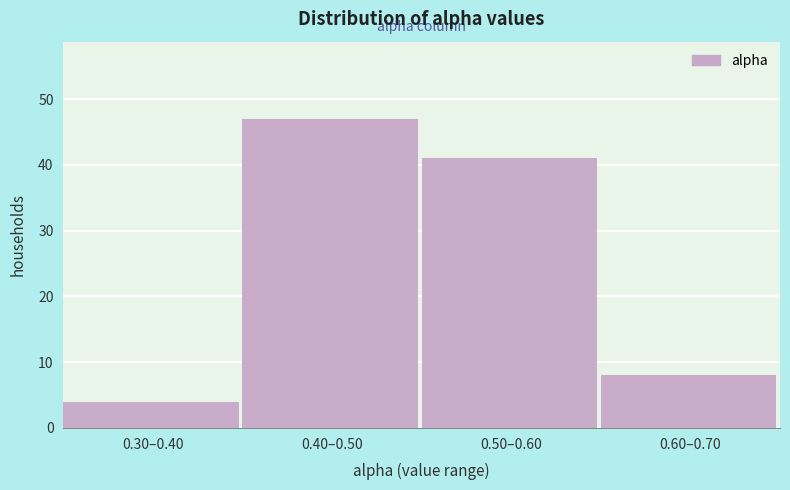

Reading left to right, what are all the values shown in this chart?

0.30–0.40=4	0.40–0.50=47	0.50–0.60=41	0.60–0.70=8